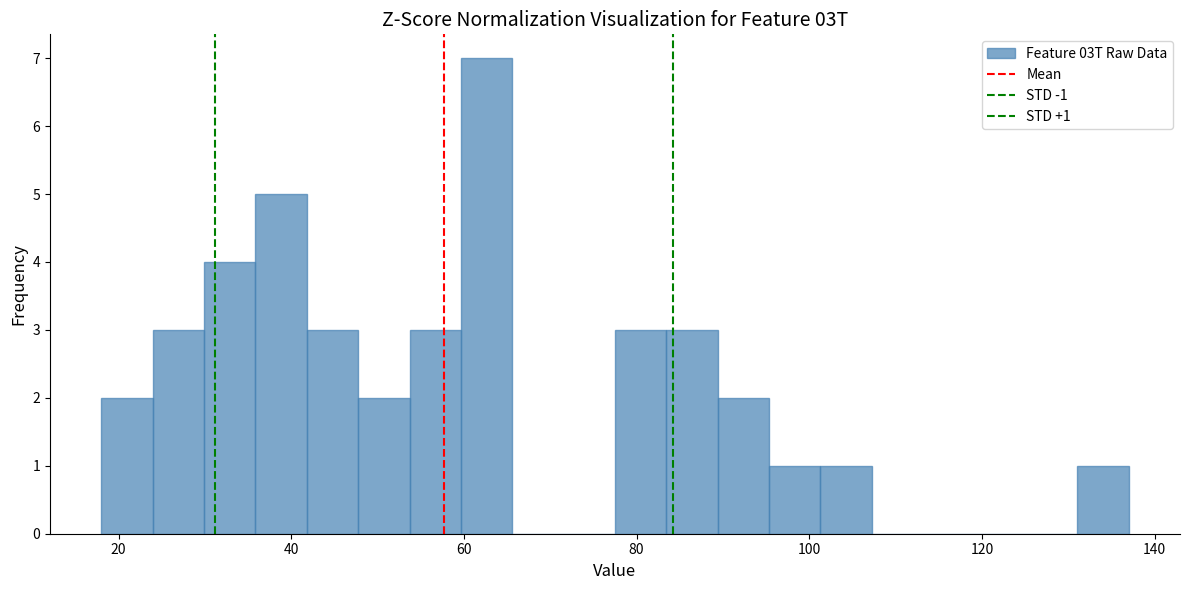

Read against the x-axis, roughly where is the centre of the tallest bar?

62